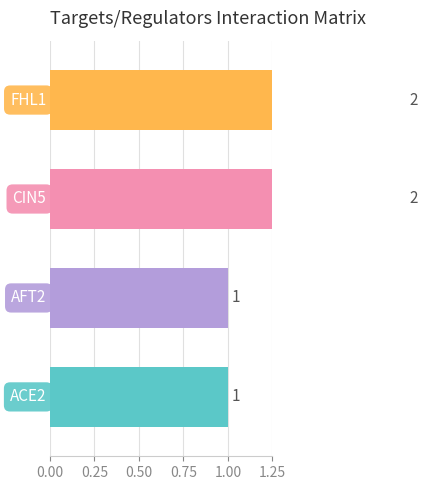

True or false: FHL1 has a value of 0 at FHL1.

False